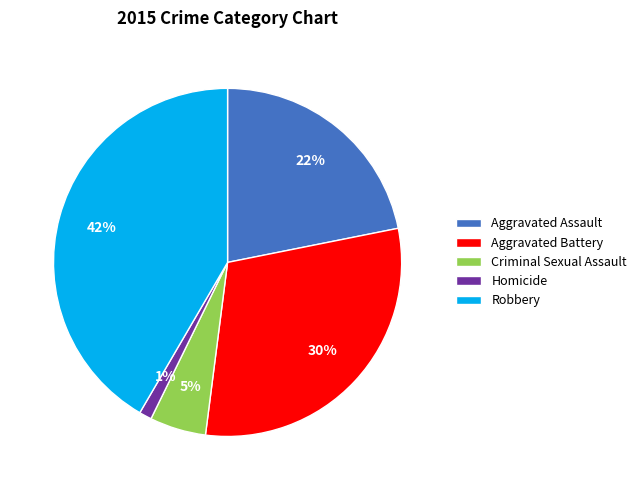

How many segments does this pie chart have?

5